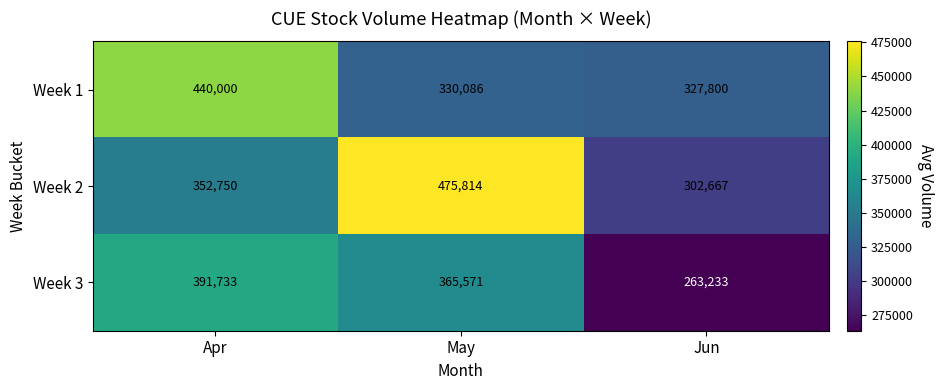

How many Week 2 values are between 302667 and 475814?

3